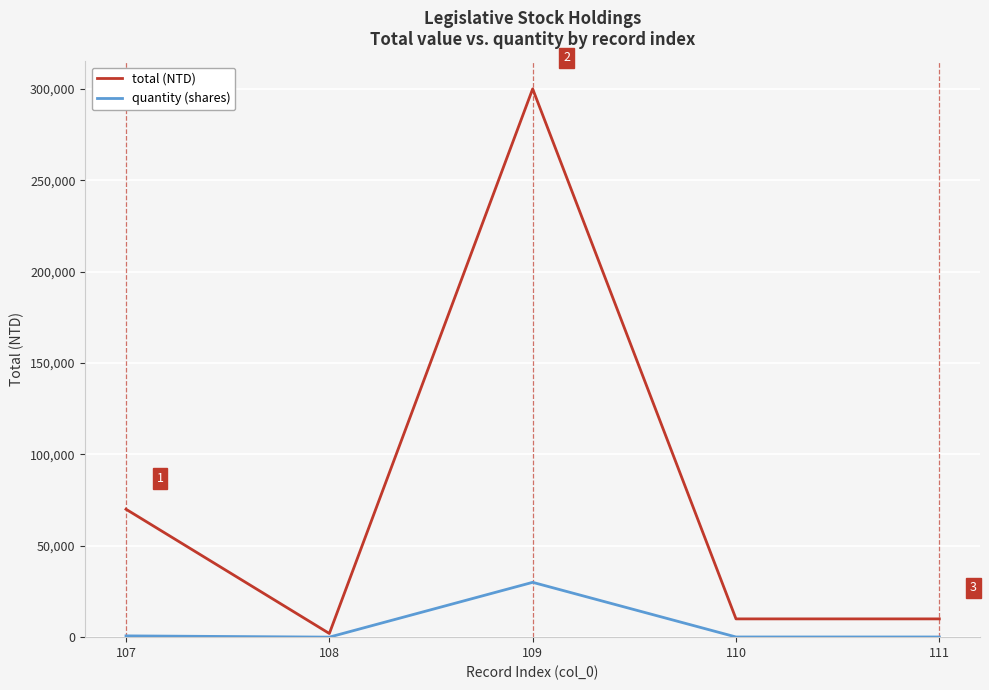

Which series has the largest total across all categories?

total (NTD)